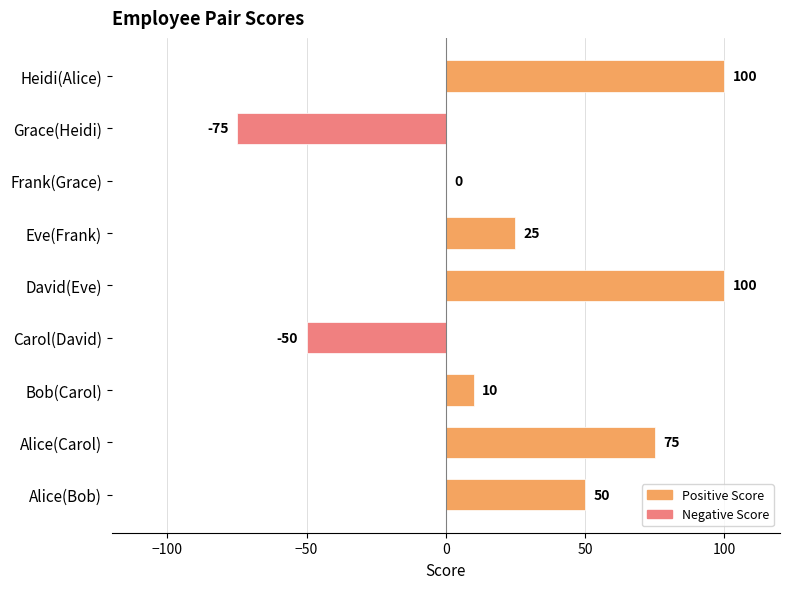

What value does the data have at Carol(David)?

-50